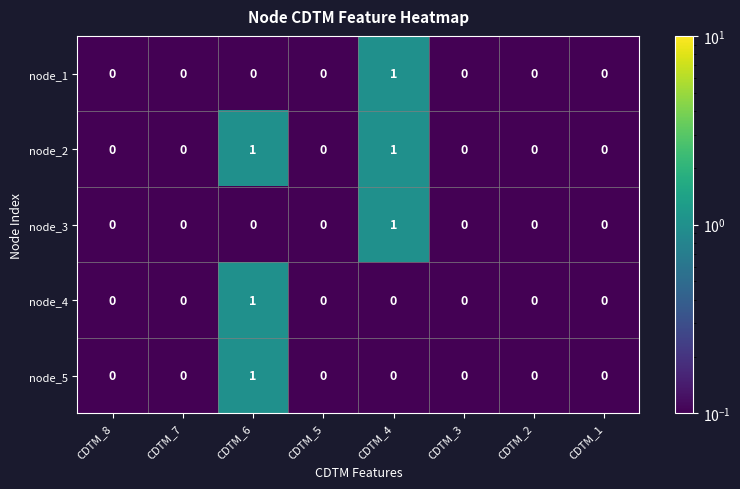

Which series has the largest total across all categories?

node_2